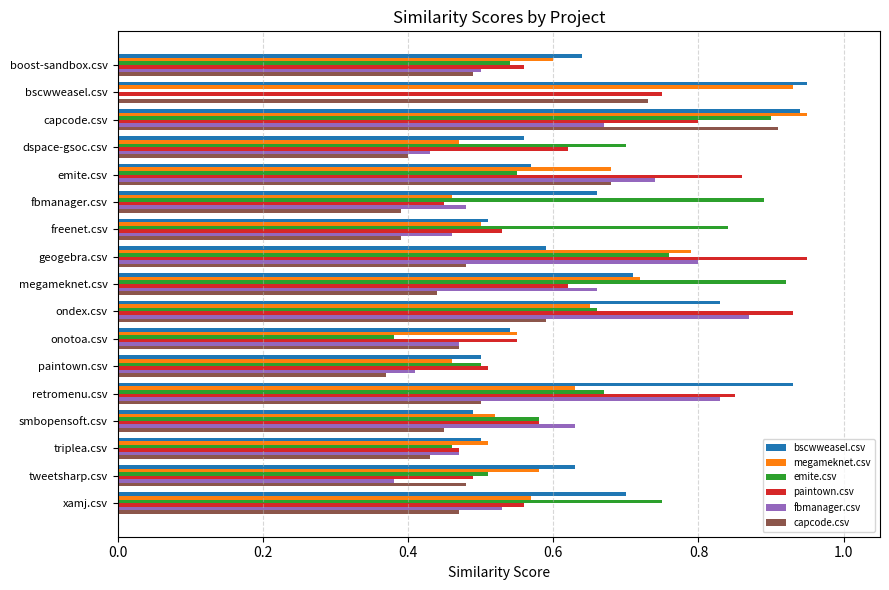

Is the value of capcode.csv at bscwweasel.csv greater than the value of emite.csv at smbopensoft.csv?

Yes